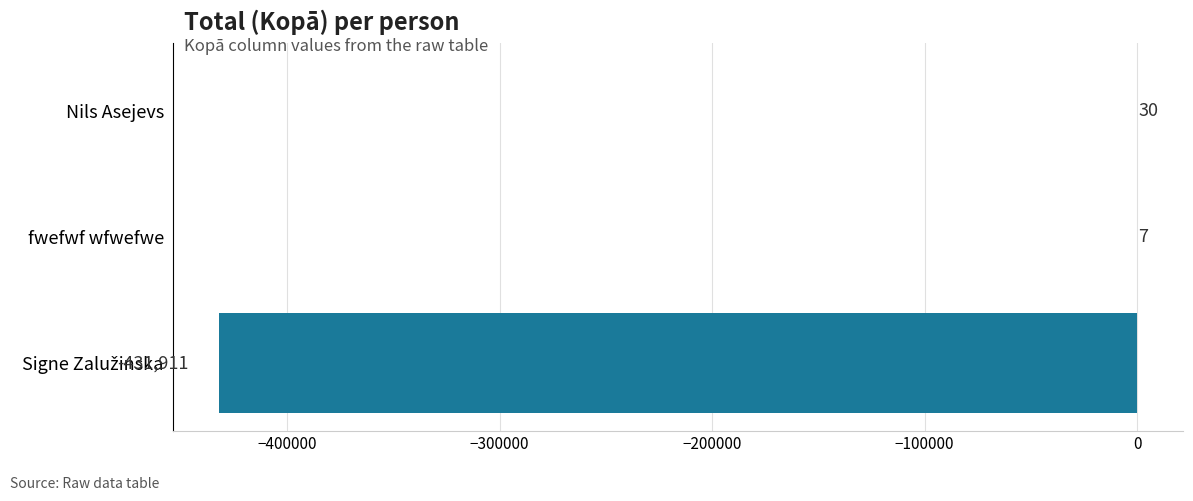

Where is the data nearest to the value -215940?

fwefwf wfwefwe